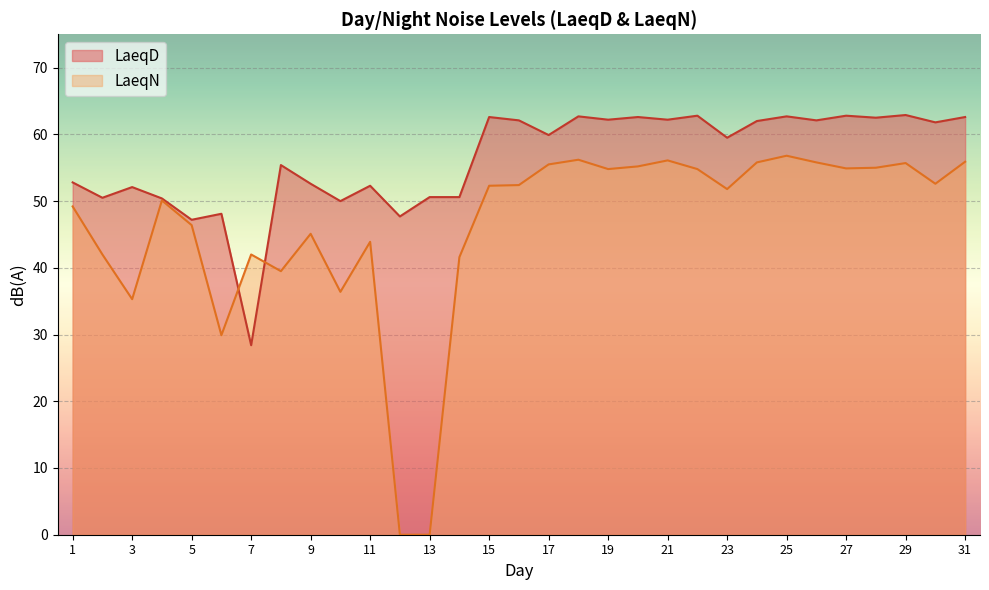

What is the difference between the highest and lowest values at 23?

7.7